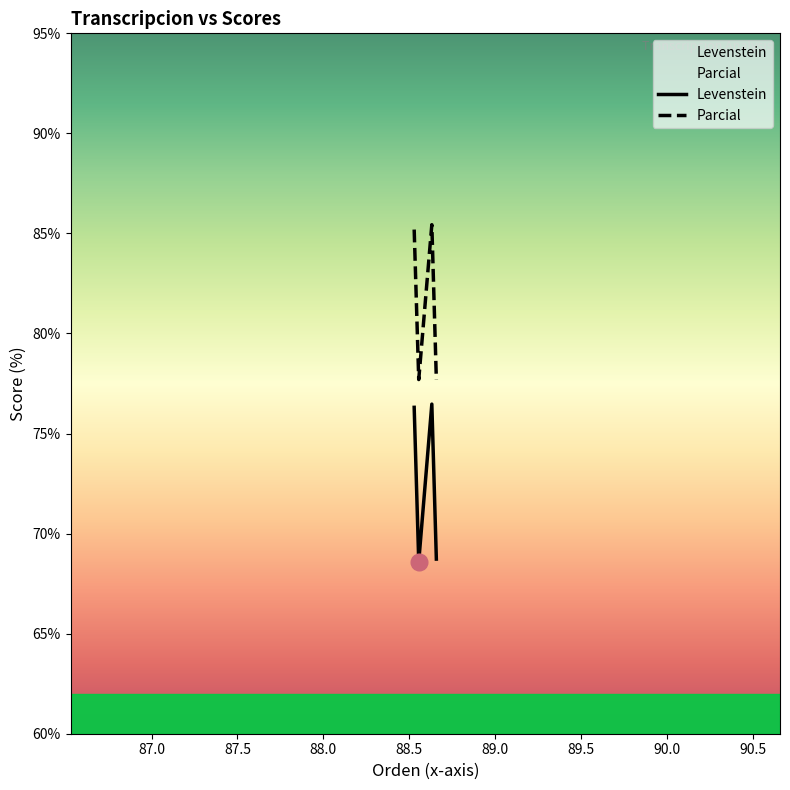

What is the highest value of the Levenstein series?

76.5